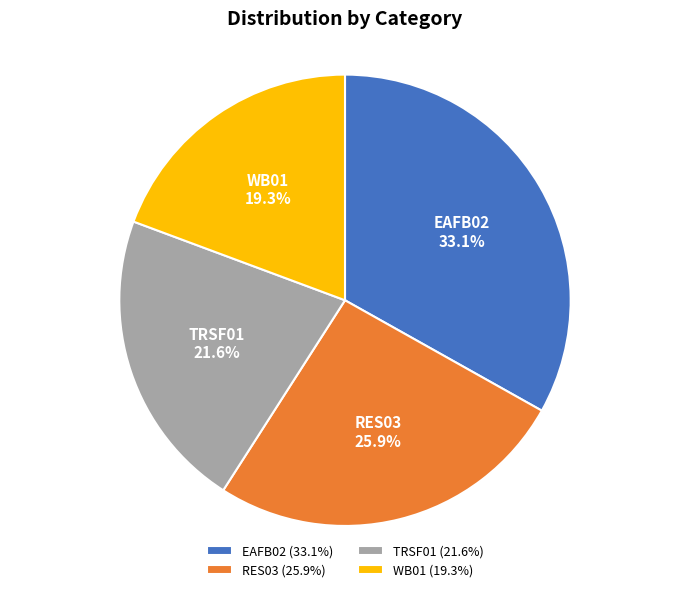

How many slices are in this pie chart?

4